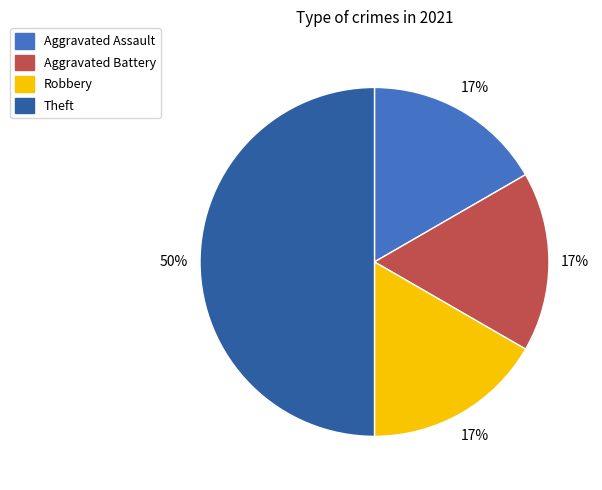

How many segments does this pie chart have?

4